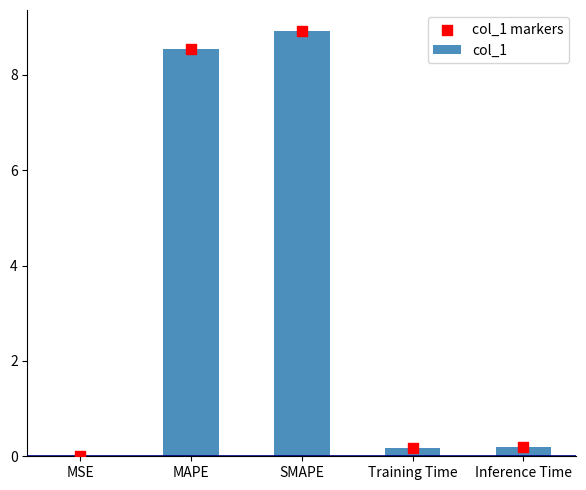

Is the value of col_1 markers at MAPE greater than the value of col_1 at SMAPE?

No